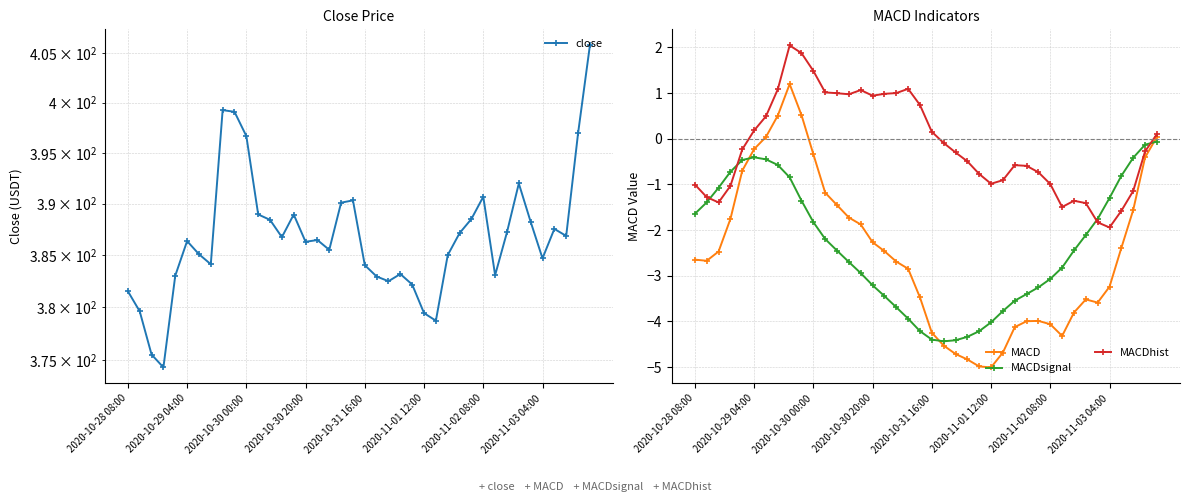

In close, how many points are higher than both neighbors (excluding endpoints)?

9